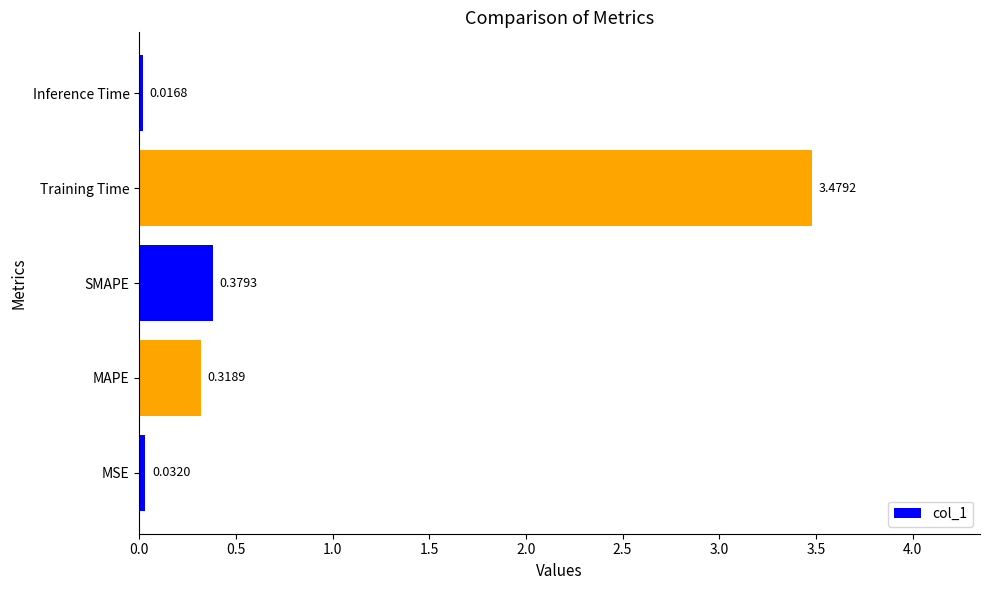

Which label corresponds to the smallest value in the chart?

Inference Time